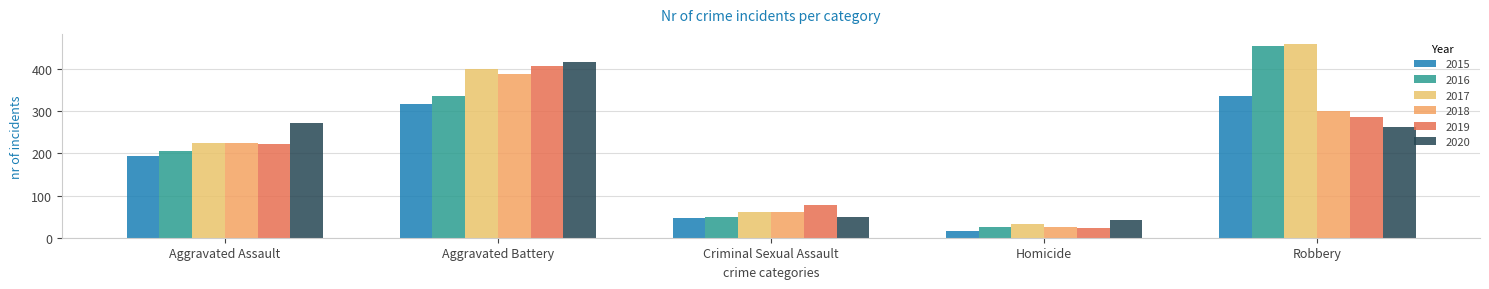

What is the label of the 3rd bar from the right?

Criminal Sexual Assault